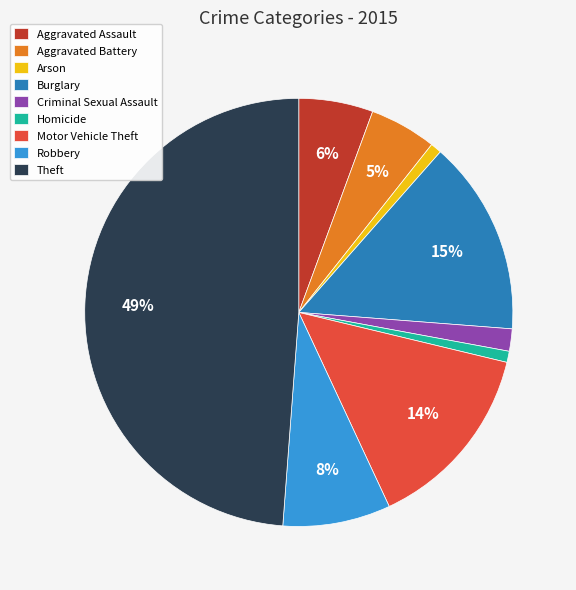

The Theft slice represents 41% of the pie. True or false?

False